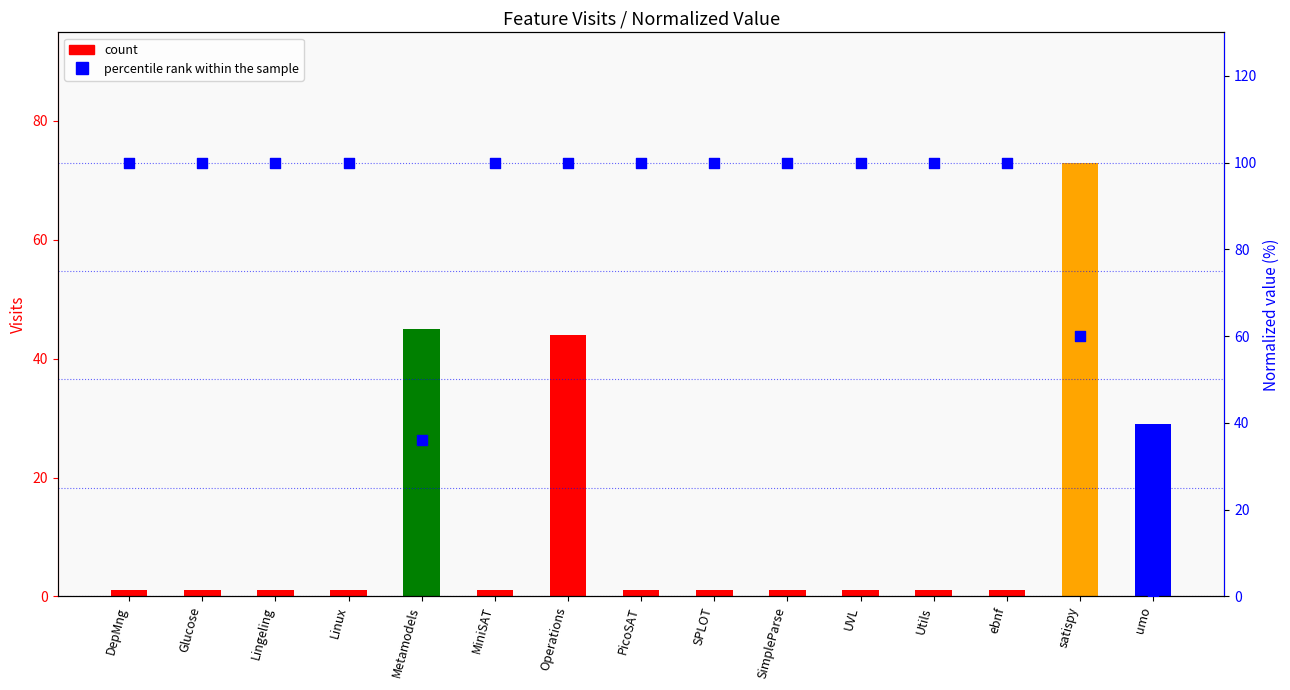

What are all the series names shown in the legend?

count, percentile rank within the sample